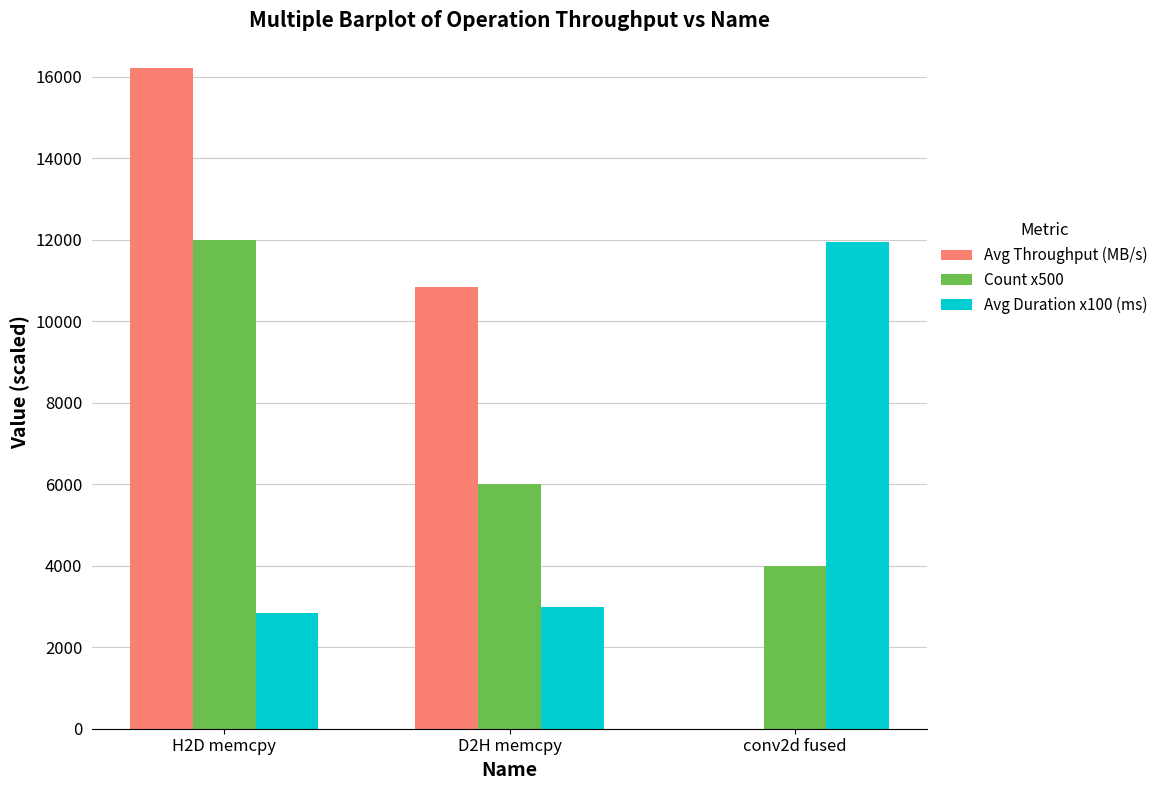

At which label is Avg Throughput (MB/s) closest to 8104?

D2H memcpy